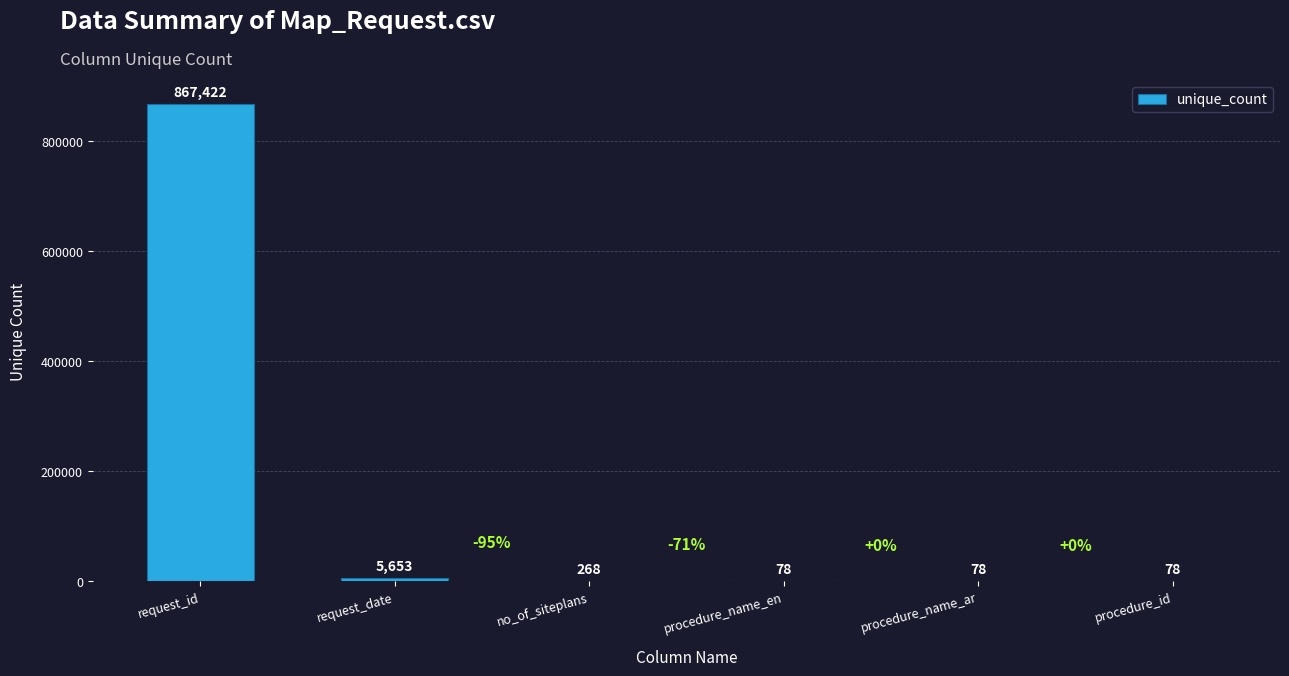

Are the bars horizontal?

No